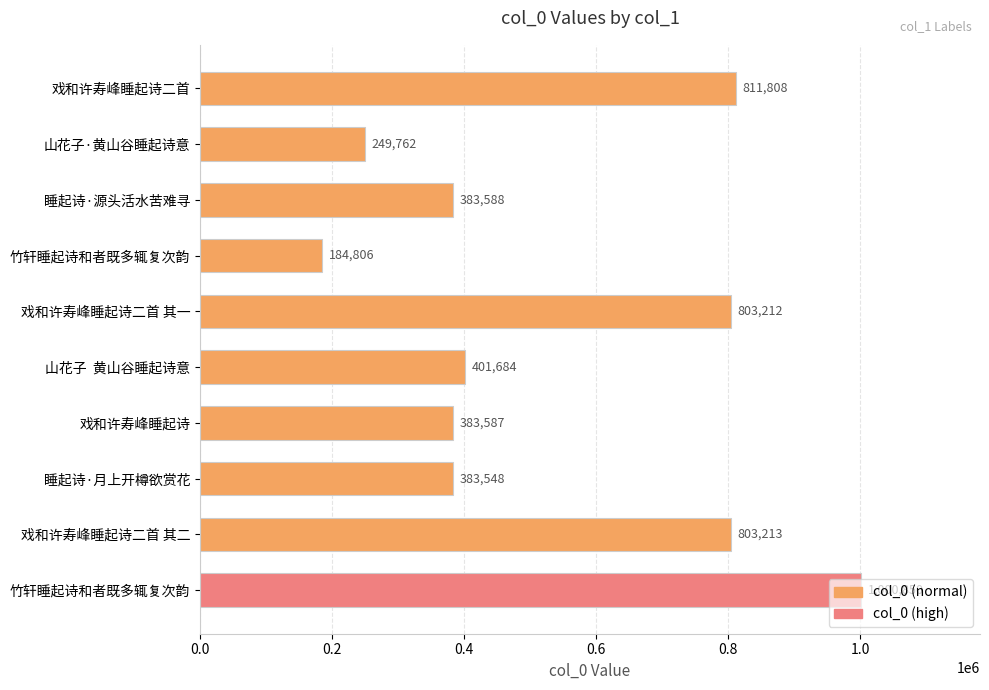

How many categories are shown in the chart?

10